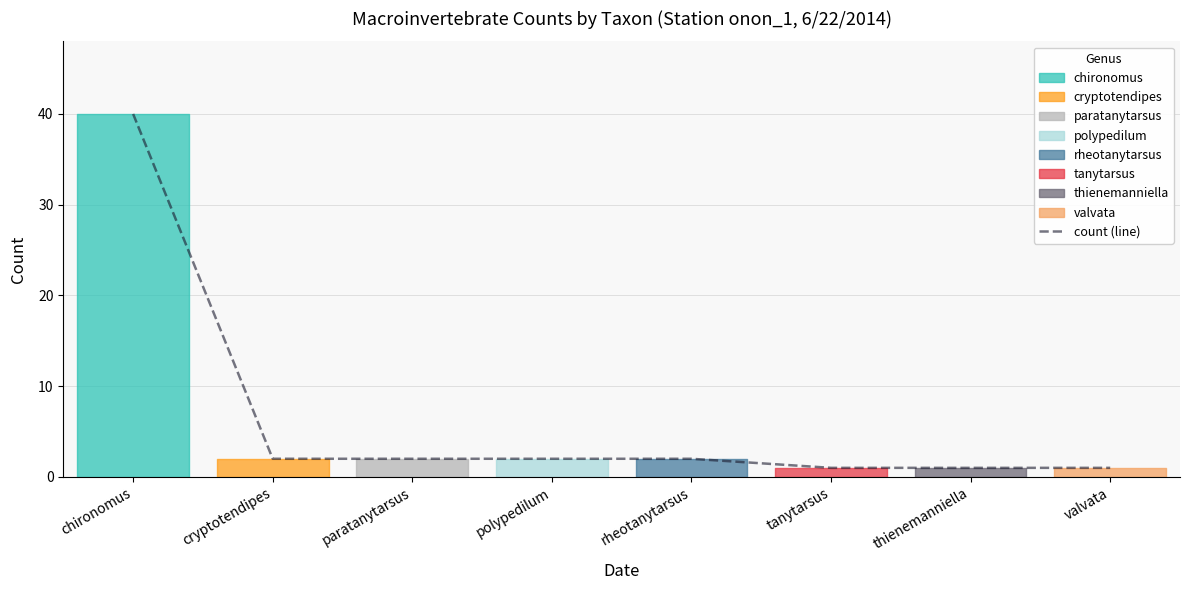

Reading left to right, extract all data points from this chart.

chironomus=40	cryptotendipes=2	paratanytarsus=2	polypedilum=2	rheotanytarsus=2	tanytarsus=1	thienemanniella=1	valvata=1